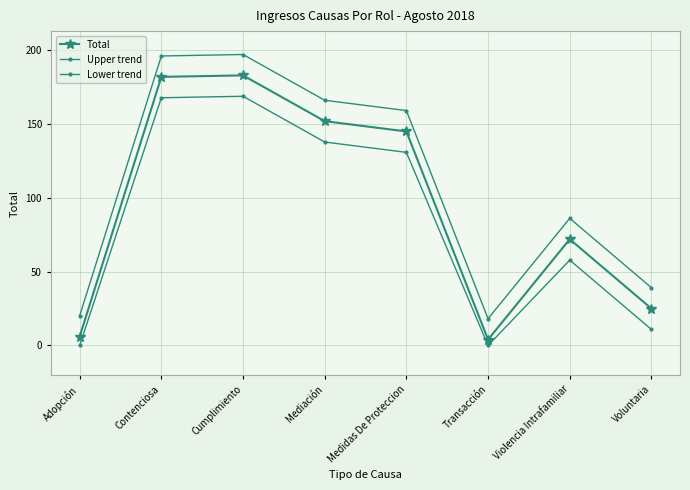

List the series in order of their peak value, highest first.

Upper trend, Total, Lower trend